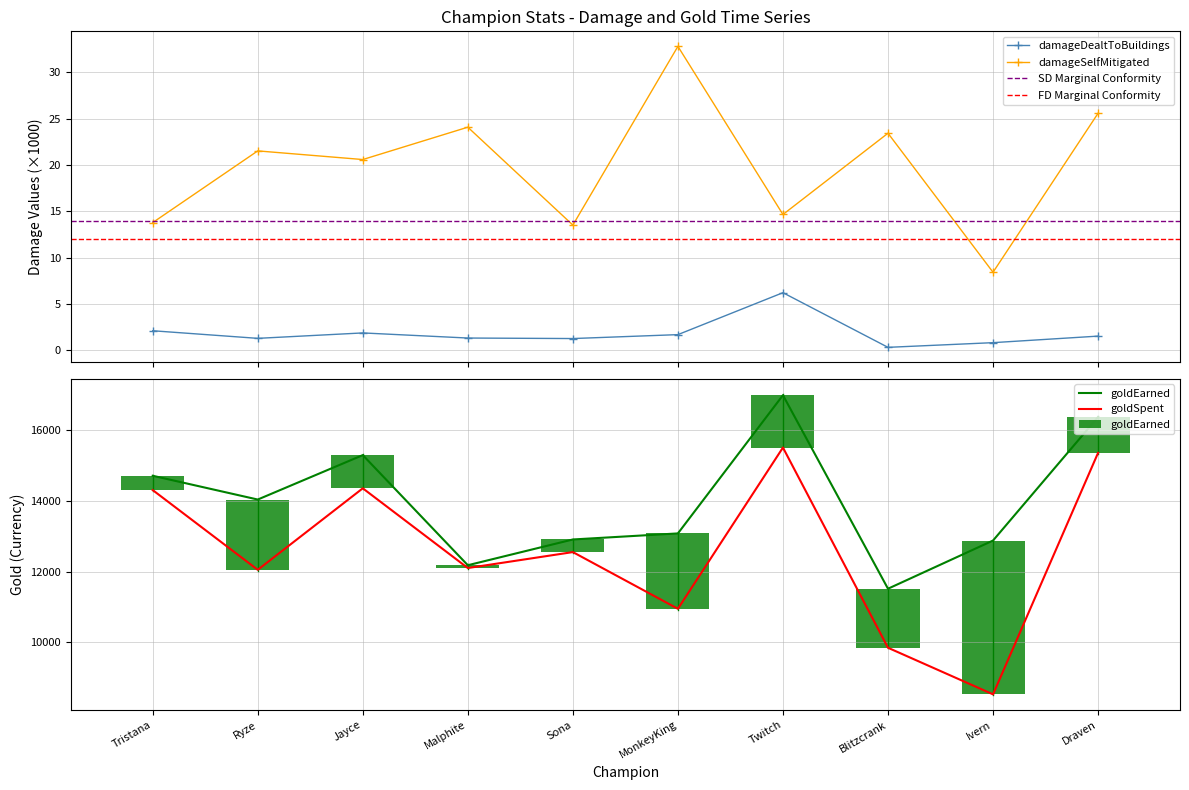

Between Ryze and Tristana, which is larger?

Tristana